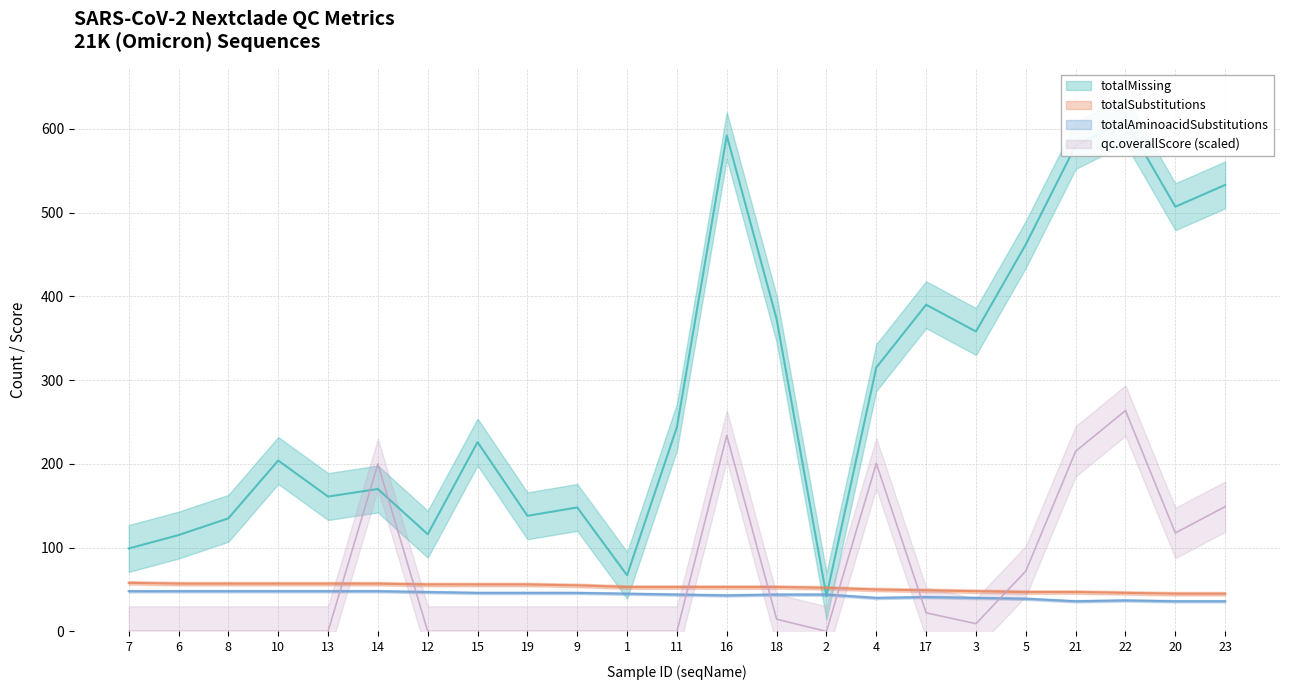

What is the difference between the totalAminoacidSubstitutions values at 10 and 11?

4.0